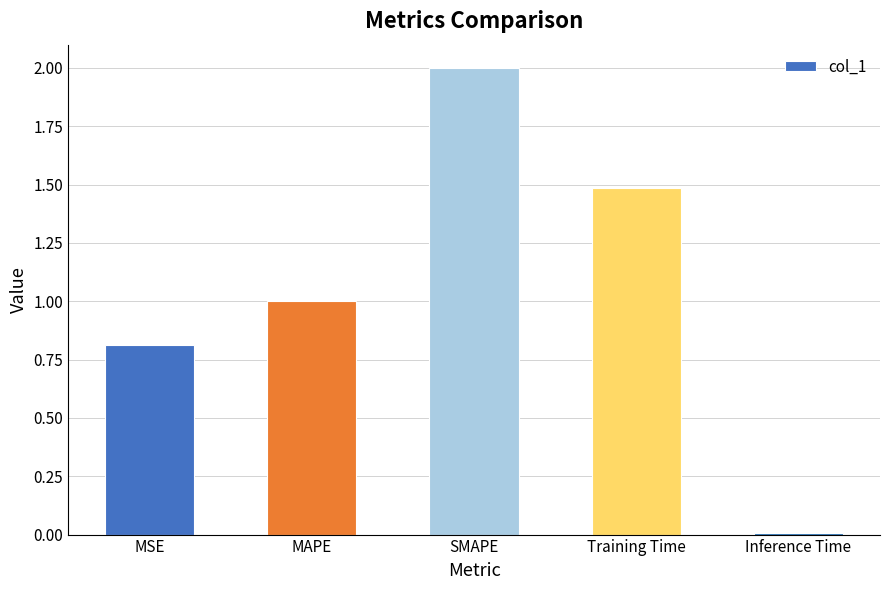

What is the difference between the values at Training Time and SMAPE?

0.5